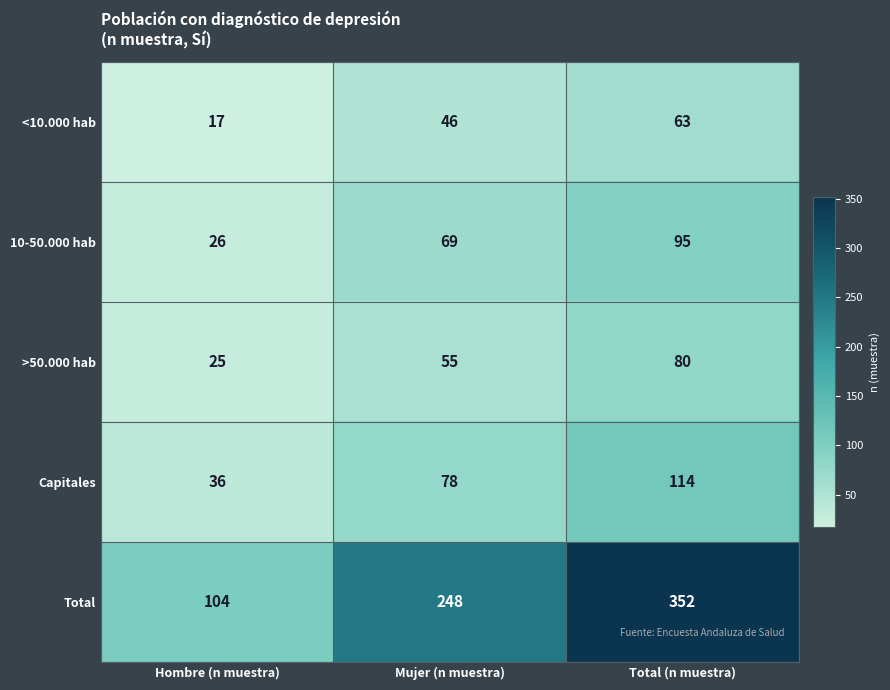

What is the minimum value shown in the chart?

17